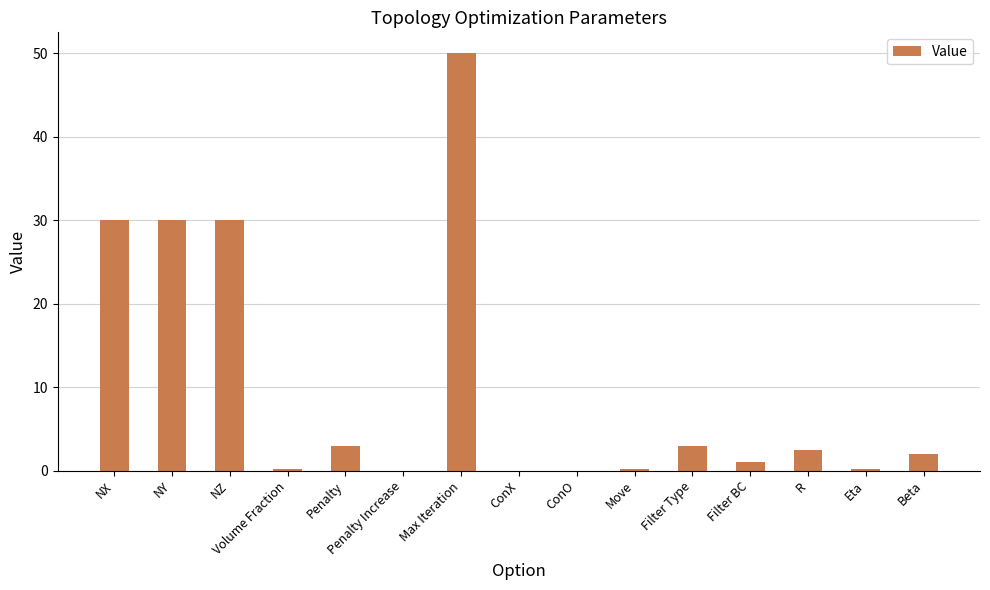

Between Beta and Penalty Increase, which is larger?

Beta